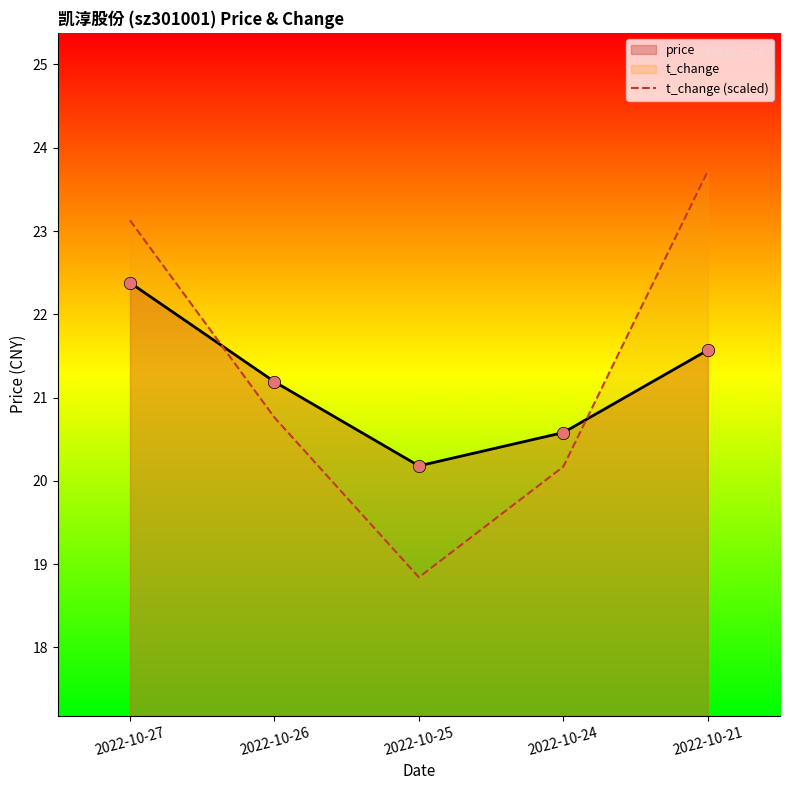

Which series has the largest Y range (max minus min)?

t_change (scaled)